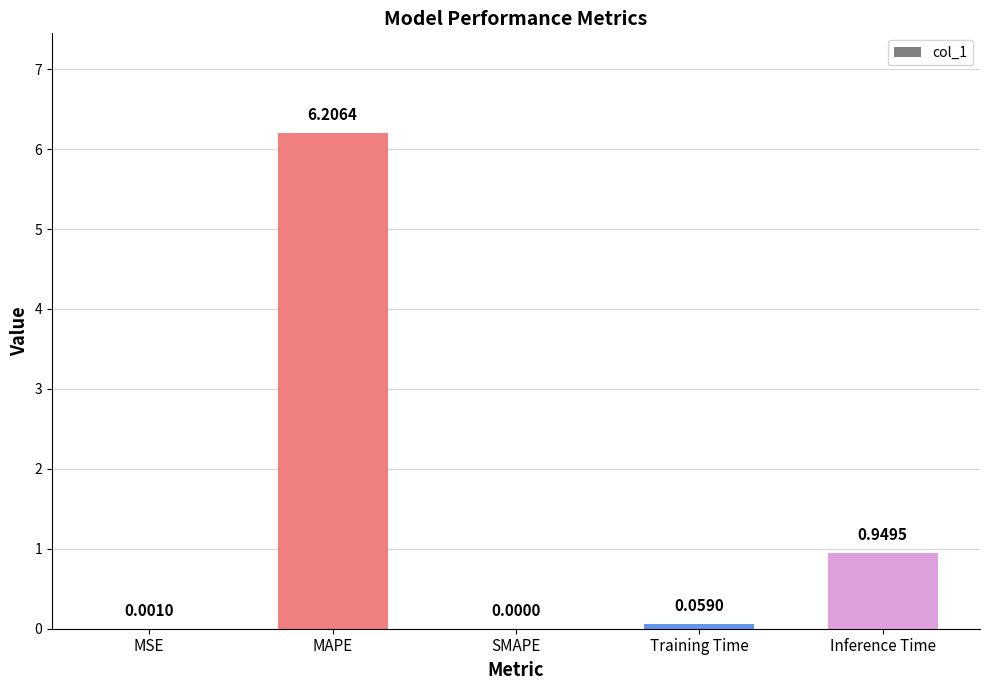

Between Inference Time and MSE, which is larger?

Inference Time